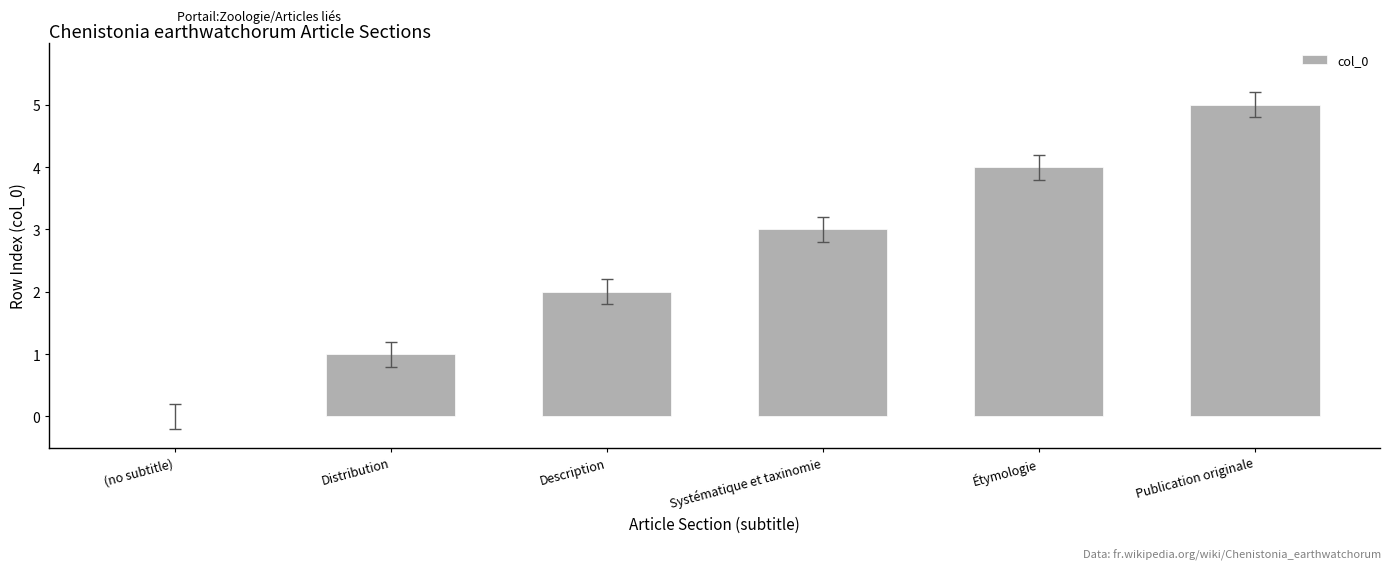

Which has a higher value, Distribution or Systématique et taxinomie?

Systématique et taxinomie